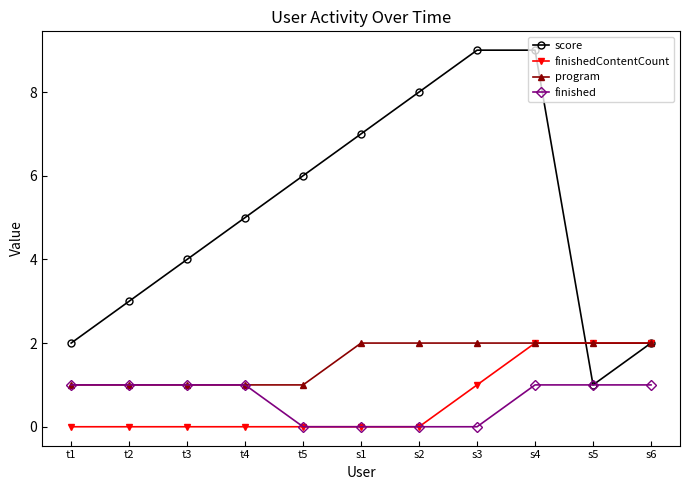

At which category is the sum across all series the highest?

s4